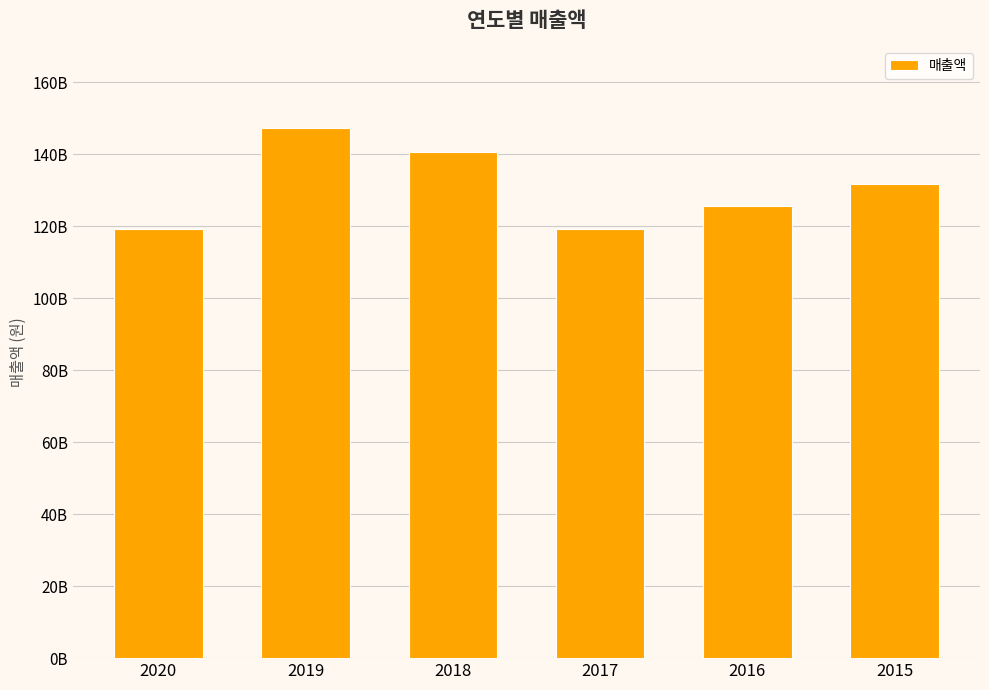

Rank the categories by value from highest to lowest.

2019, 2018, 2015, 2016, 2020, 2017